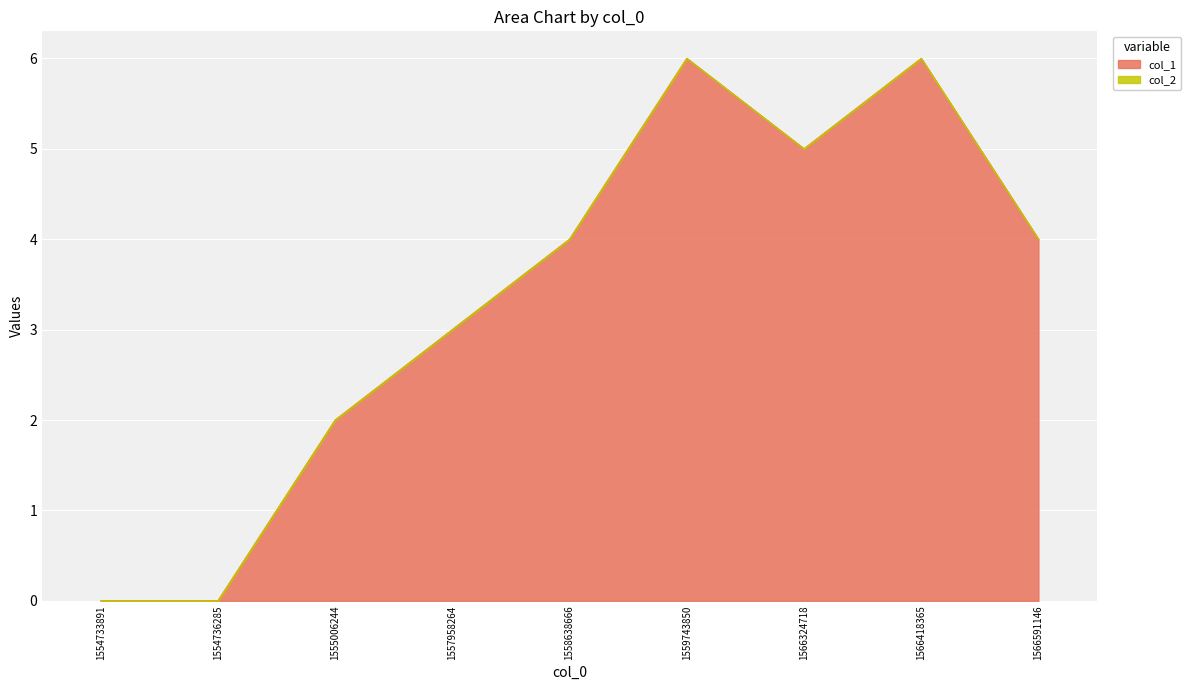

How many categories are shown in the chart?

9